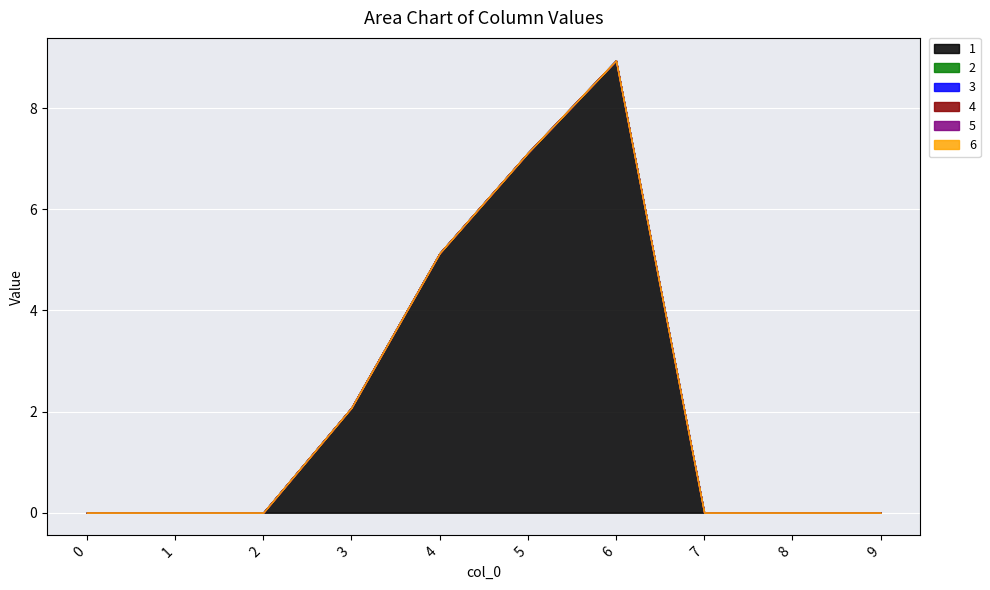

Reading left to right, extract all data points from this chart.

1: 0=0.0	1=0.0	2=0.0	3=2.1	4=5.1	5=7.1	6=8.9	7=0.0	8=0.0	9=0.0
2: 0=0.0	1=0.0	2=0.0	3=0.0	4=0.0	5=0.0	6=0.0	7=0.0	8=0.0	9=0.0
3: 0=0.0	1=0.0	2=0.0	3=0.0	4=0.0	5=0.0	6=0.0	7=0.0	8=0.0	9=0.0
4: 0=0.0	1=0.0	2=0.0	3=0.0	4=0.0	5=0.0	6=0.0	7=0.0	8=0.0	9=0.0
5: 0=0.0	1=0.0	2=0.0	3=0.0	4=0.0	5=0.0	6=0.0	7=0.0	8=0.0	9=0.0
6: 0=0.0	1=0.0	2=0.0	3=0.0	4=0.0	5=0.0	6=0.0	7=0.0	8=0.0	9=0.0